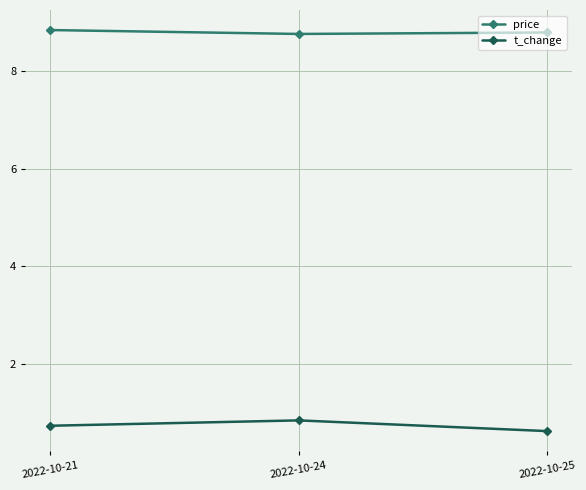

What is the value of the t_change point at the 3rd from the left?

0.6